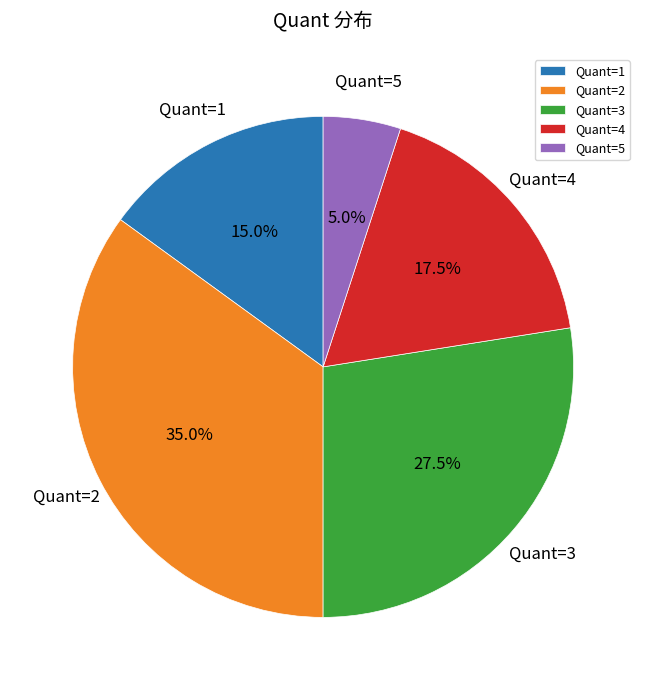

What is the smallest slice in the pie chart?

Quant=5